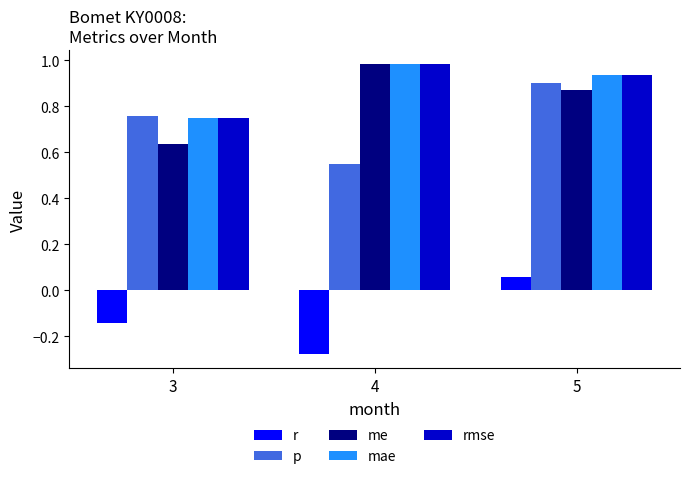

How many series are shown in this chart?

5